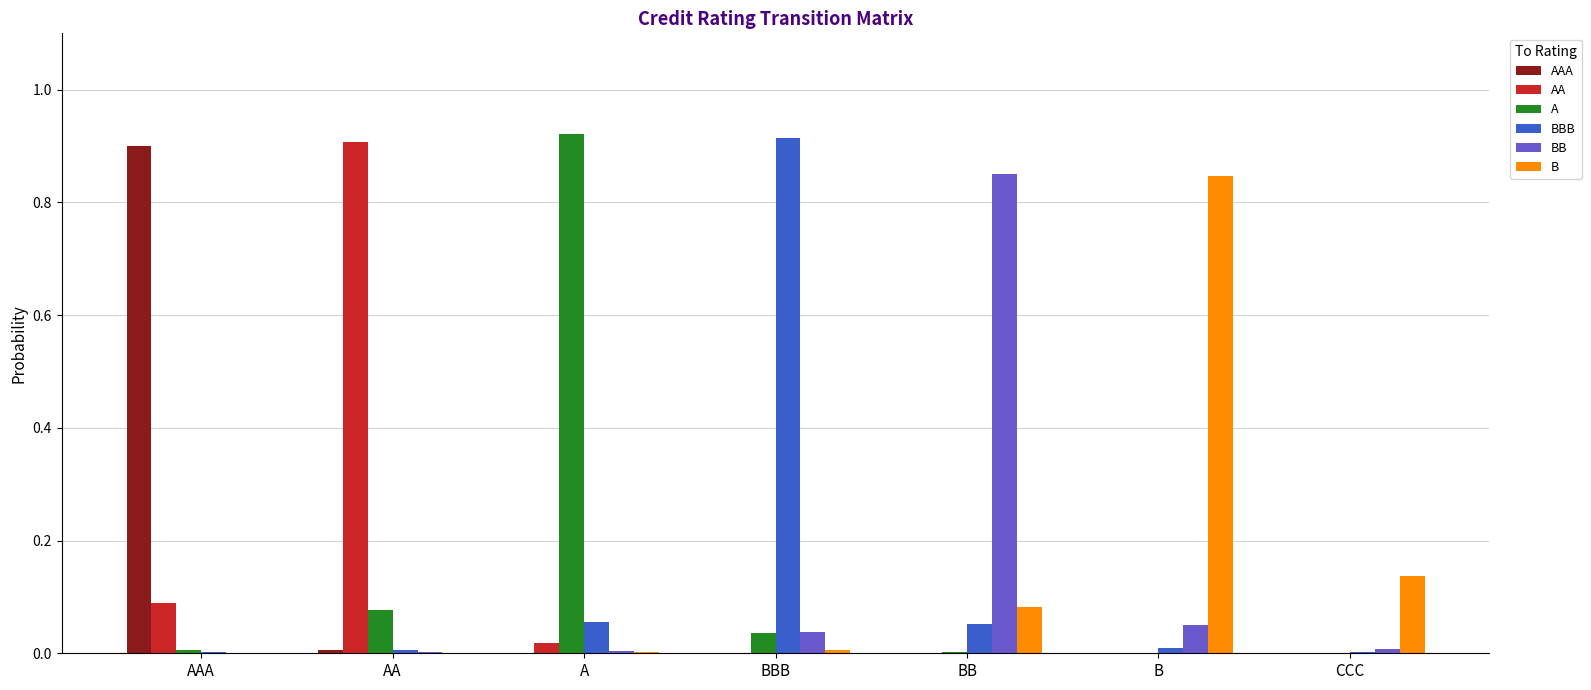

At which label does BB reach its peak?

BB